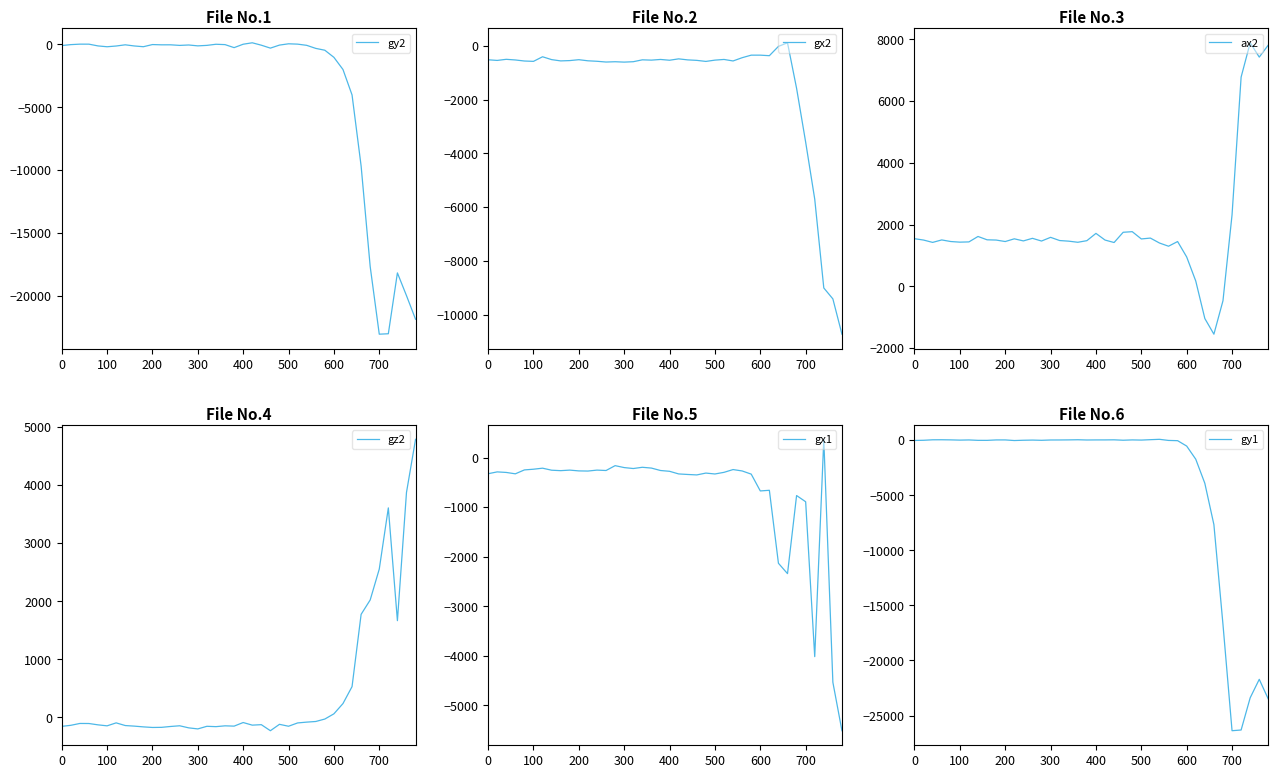

The value of ax2 at 400 is 469. True or false?

False